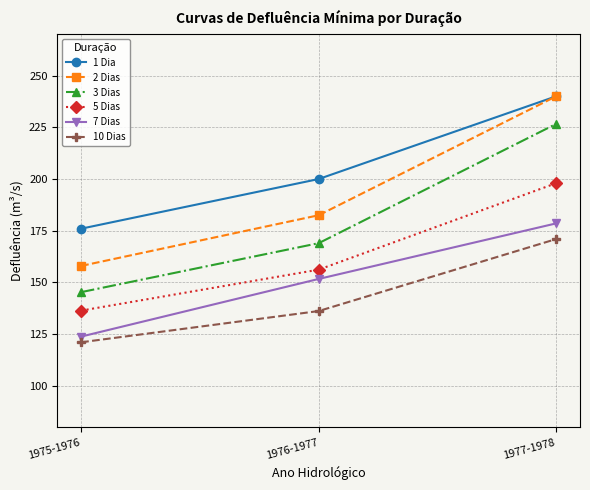

What is the smallest value displayed?

121.1